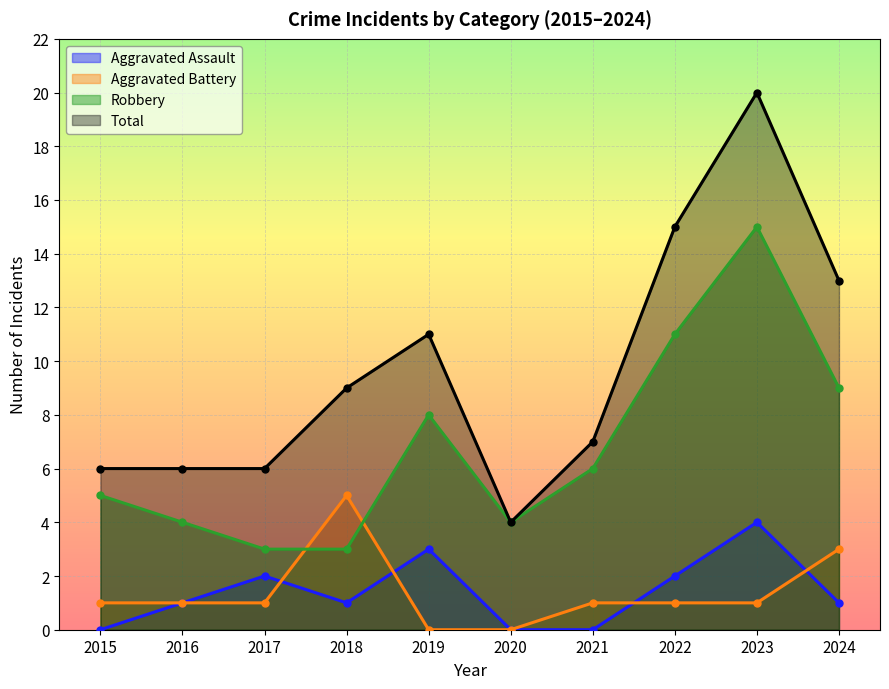

Rank the categories by Aggravated Battery value from highest to lowest.

2018, 2024, 2015, 2016, 2017, 2021, 2022, 2023, 2019, 2020